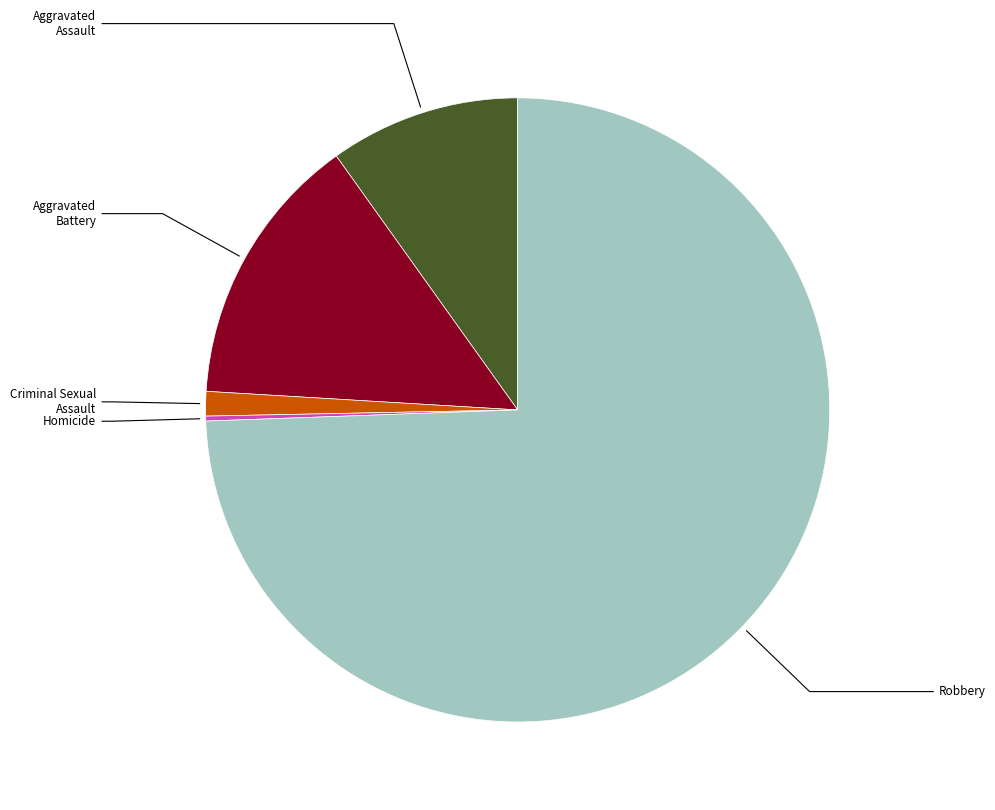

Does any single category account for the majority?

Yes